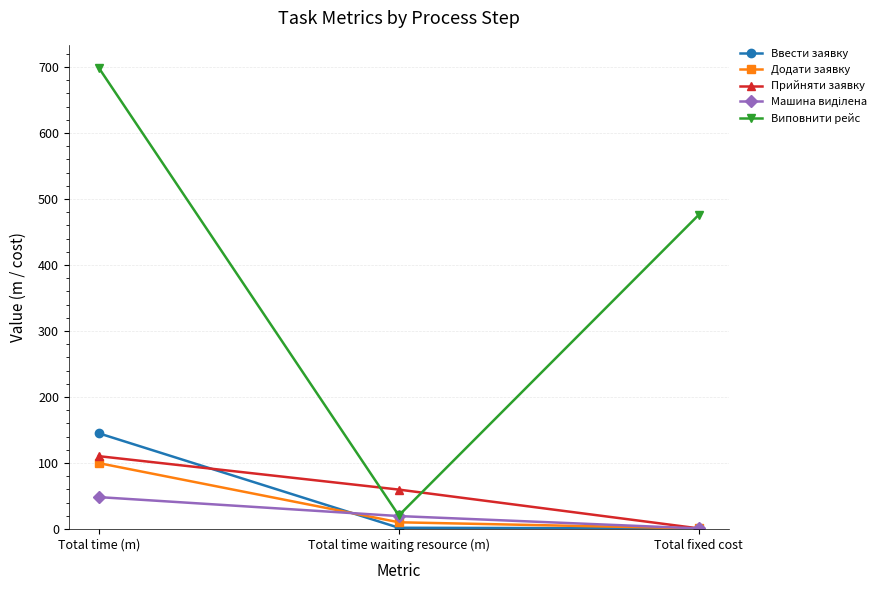

Is it true that Ввести заявку equals 144.9 at Total time (m)?

True